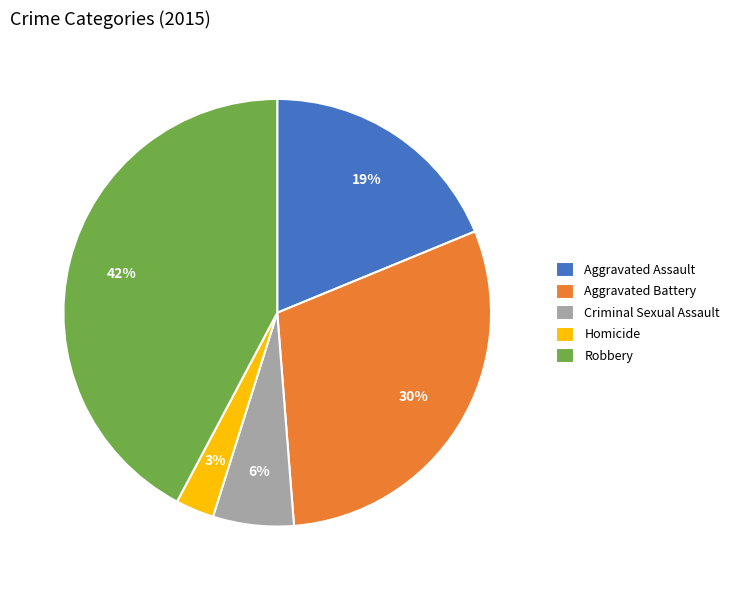

What is the ratio of the value at Homicide to the value at Robbery?

0.1